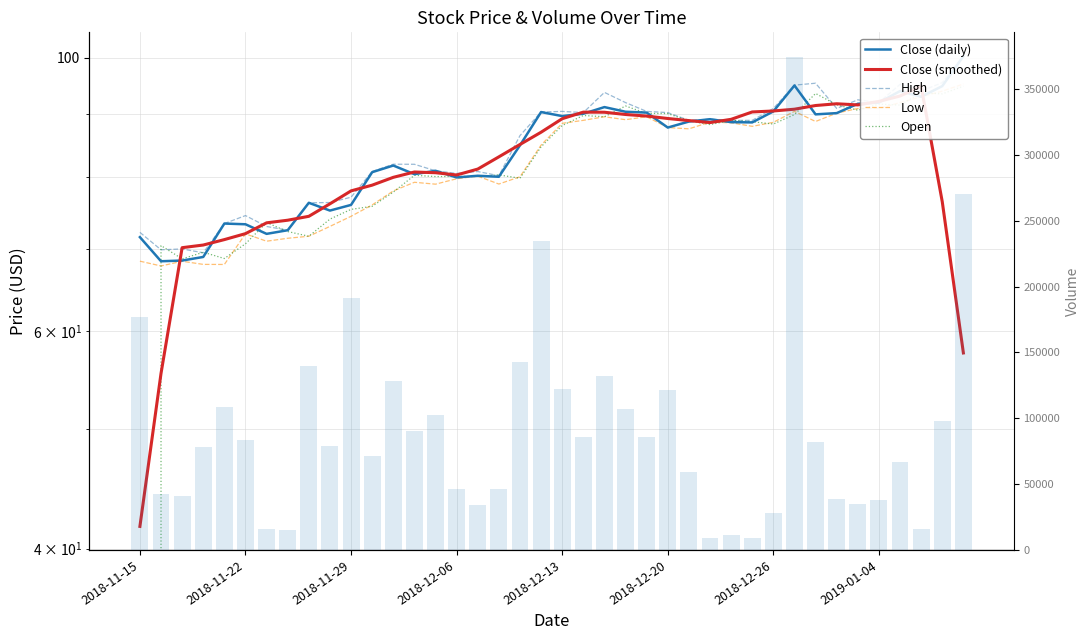

How many bars are there in each group?

6